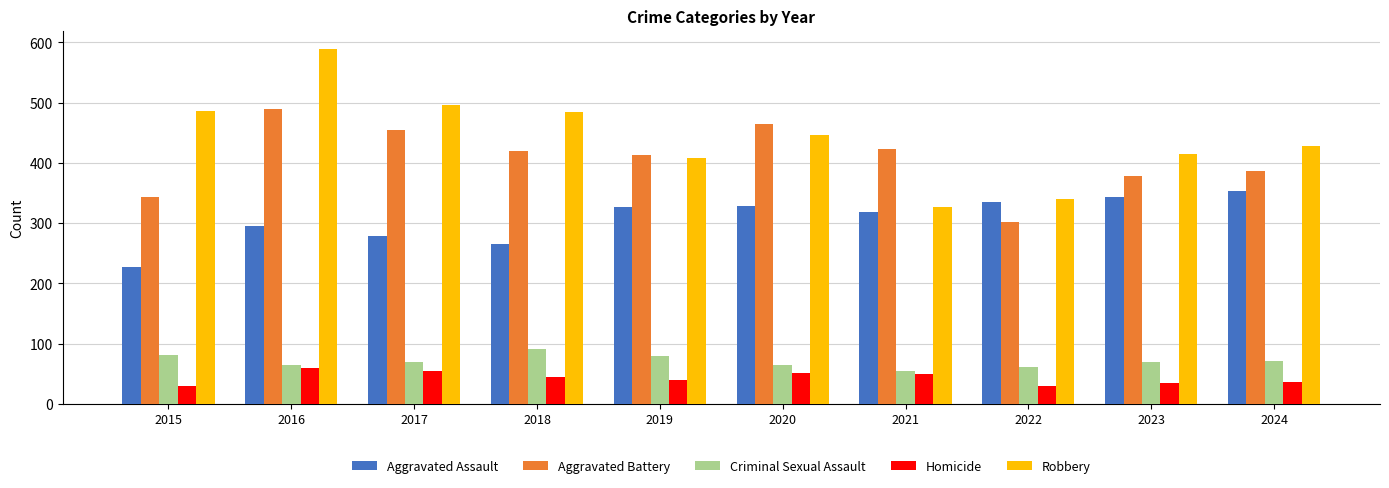

The Aggravated Battery series shows 344 at 2015. True or false?

True